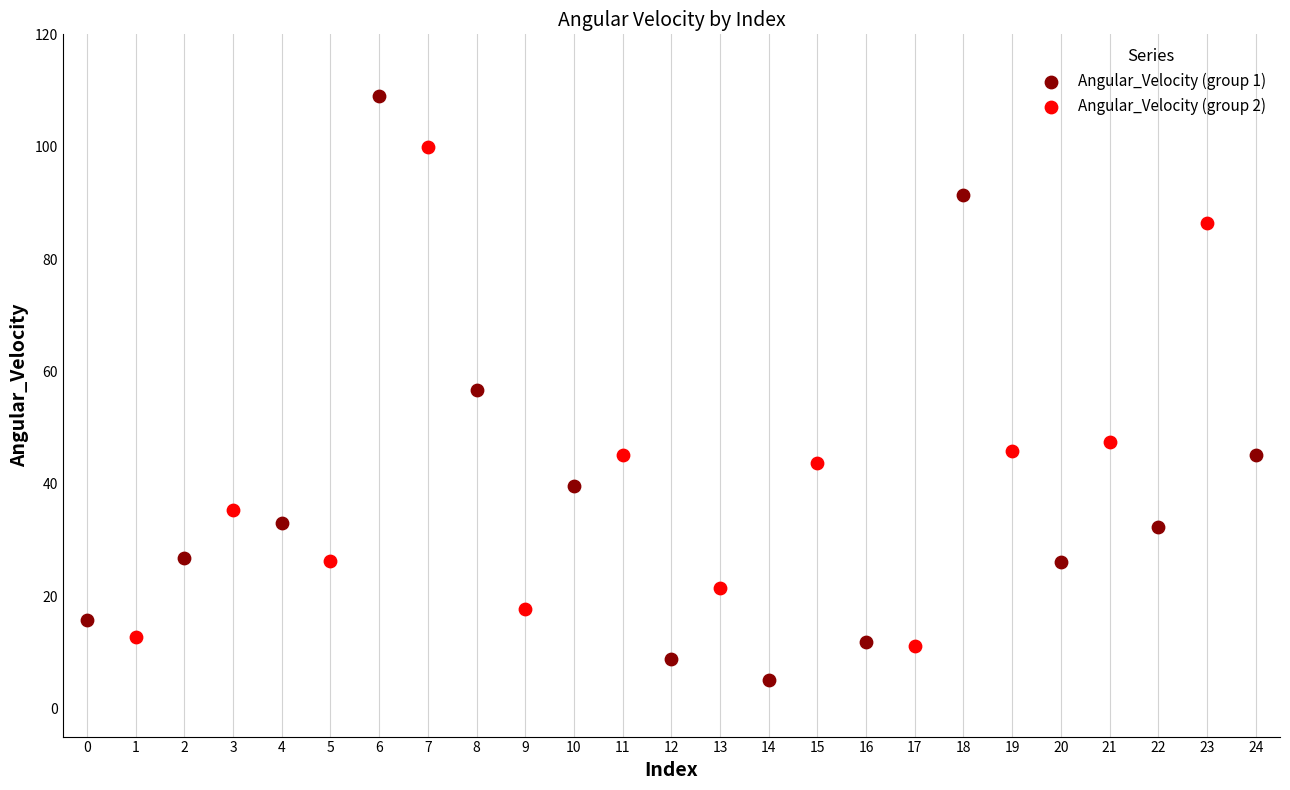

Which series reaches the minimum Y coordinate?

Angular_Velocity (group 1)